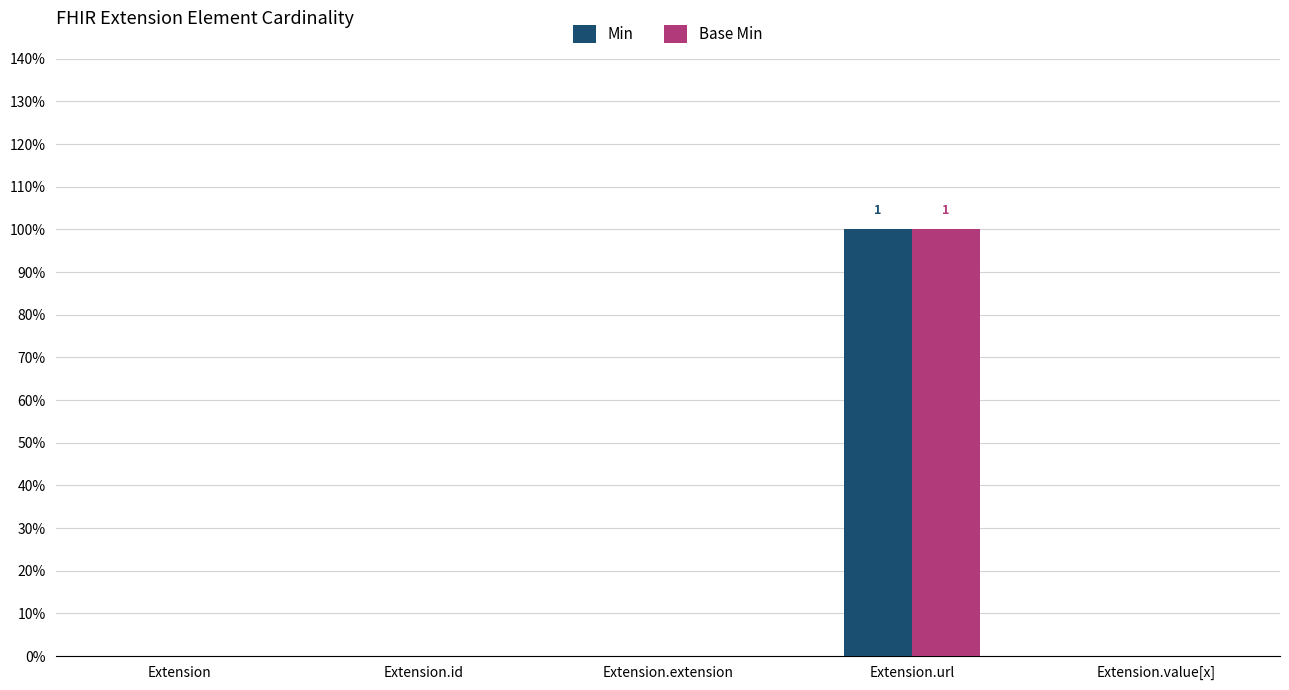

What is the sum of the Base Min values at Extension and Extension.url?

1